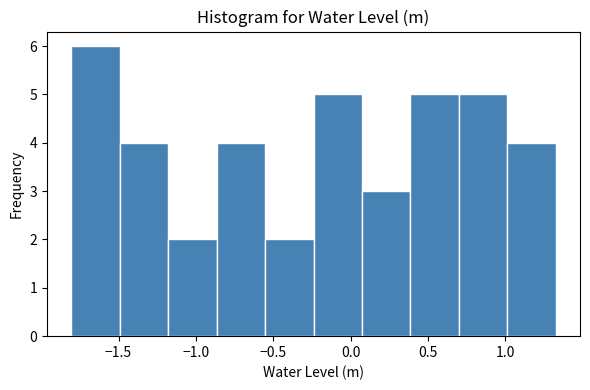

How tall is the bar that spans 0.05 to 0.40 on the x-axis? Neither the bar edges nor the heights are printed on the chart, so give them approximately, as read against the axes.

3